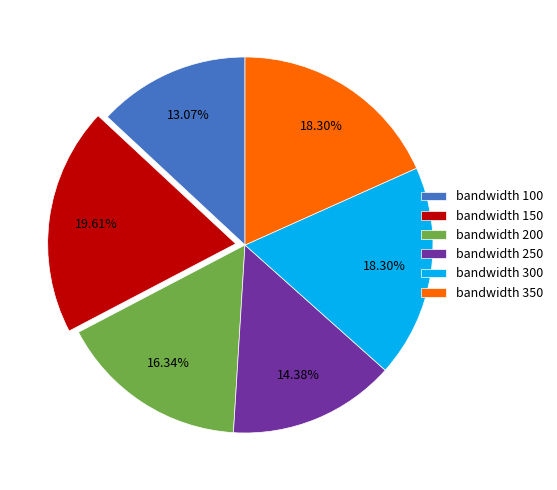

Does bandwidth 200 account for over 50% of the chart?

No